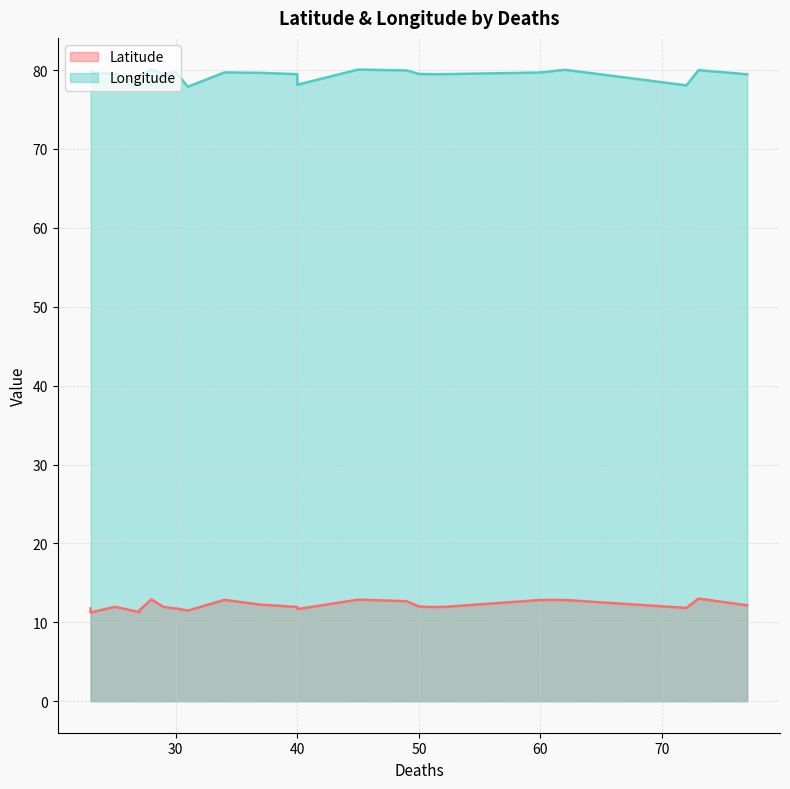

True or false: Latitude has more than 0 interior local peaks.

True